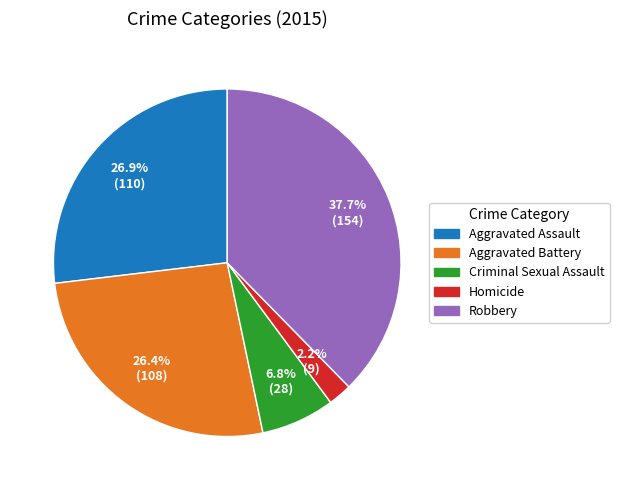

Which category has the biggest portion of the pie?

Robbery